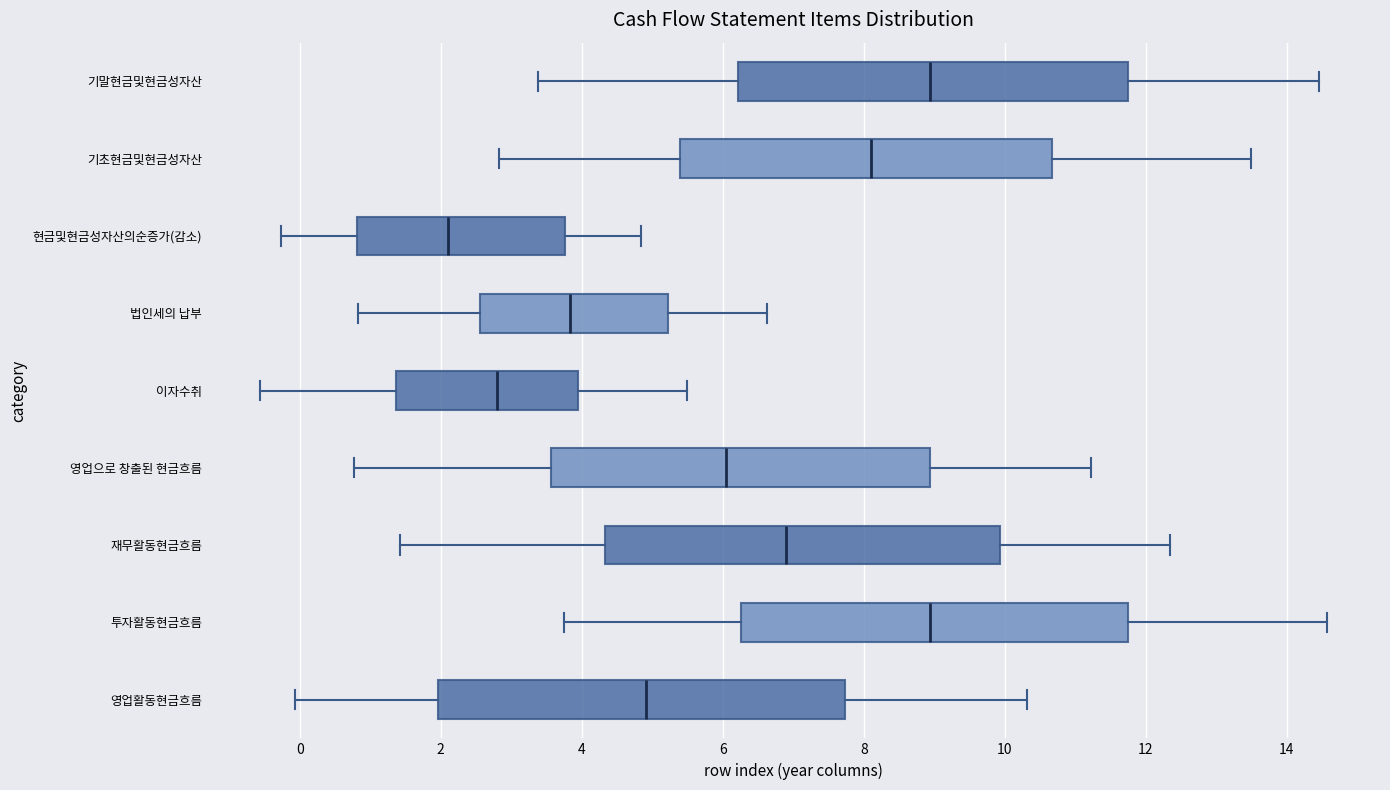

Where does the right whisker of the box for 영업으로 창출된 현금흐름 end on the x-axis? The values are not printed on the chart, so give them approximately, as read against the axis.

11.2